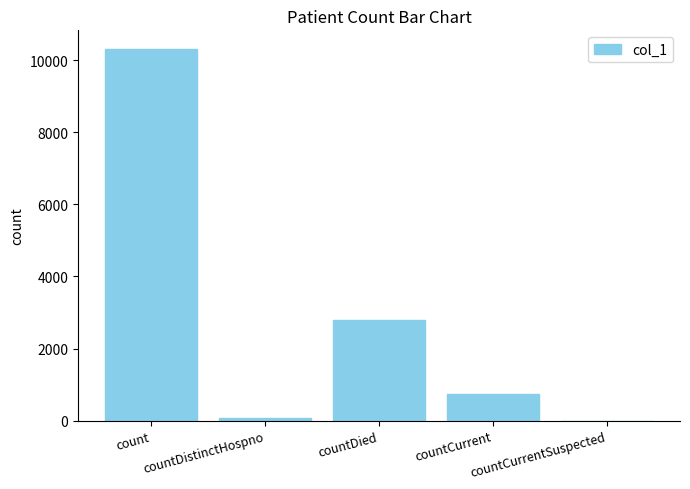

At which label does the data first exceed 741?

count